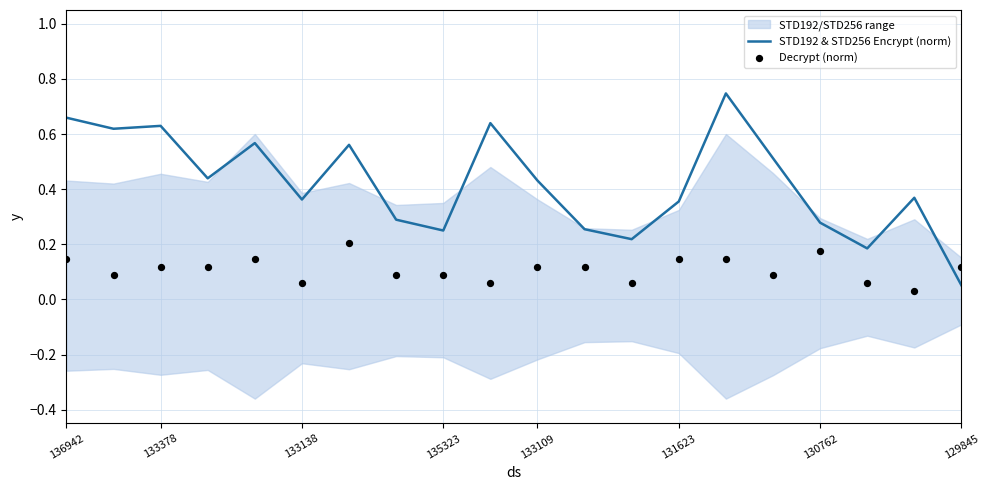

Which series has the widest spread of Y values?

STD192 & STD256 Encrypt (norm)